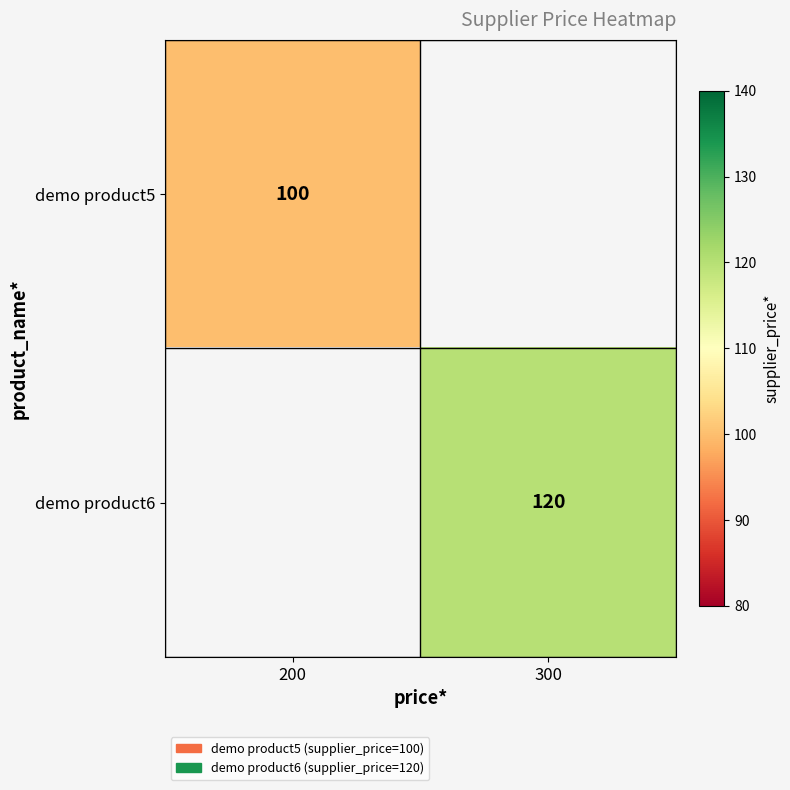

The demo product6 series shows 199.8 at 300. True or false?

False